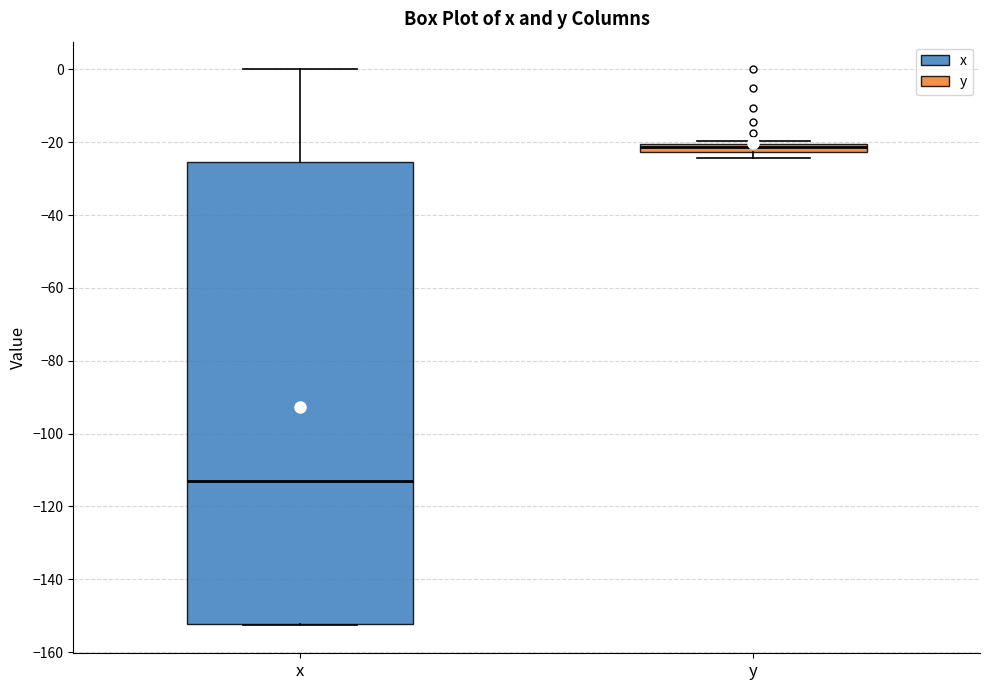

Where is the upper edge of the box for x on the y-axis? The values are not printed on the chart, so give them approximately, as read against the axis.

-26